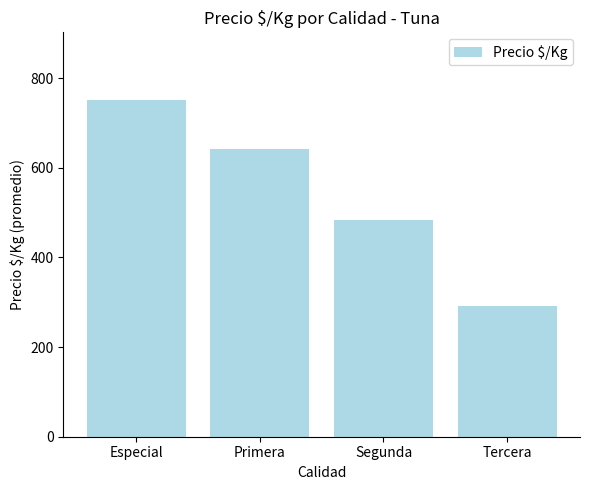

Reading left to right, list all the values displayed in this chart.

752	641	483	292